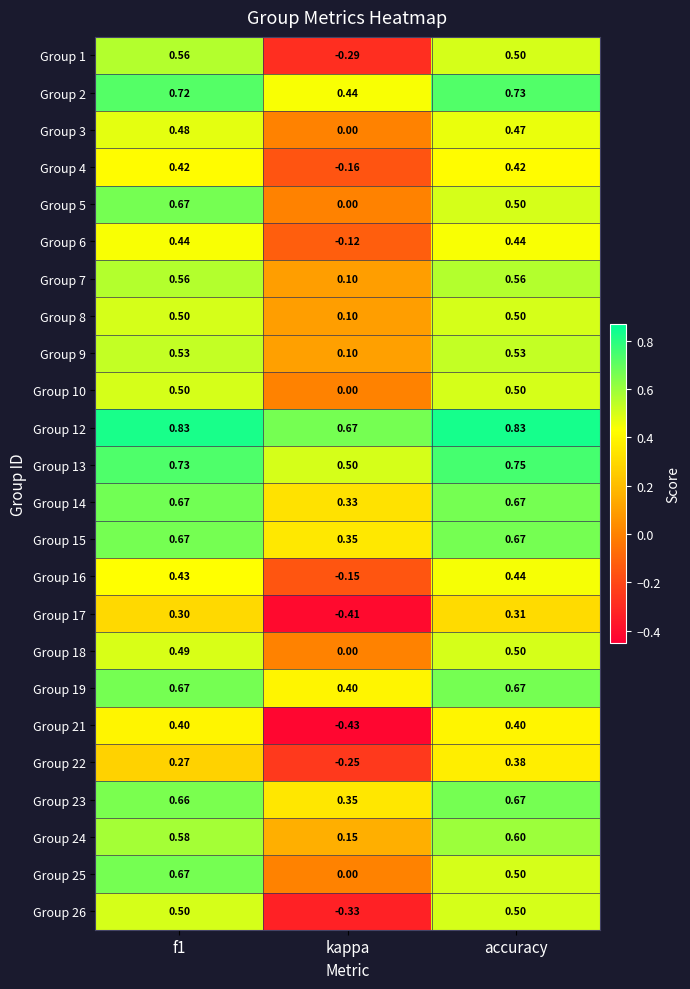

Which label corresponds to the smallest value in the chart?

kappa